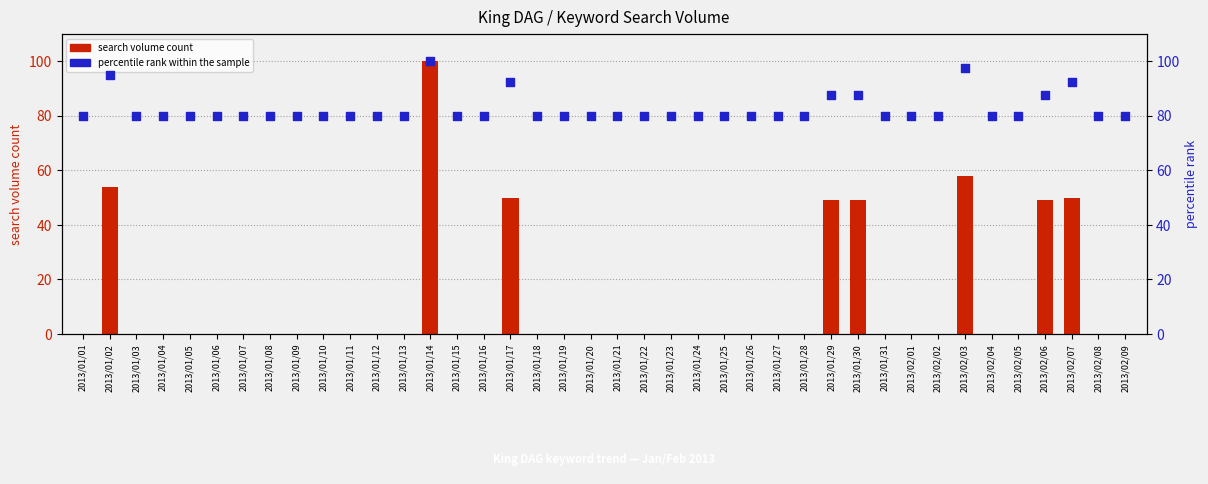

Which series contains the highest Y value?

search volume count